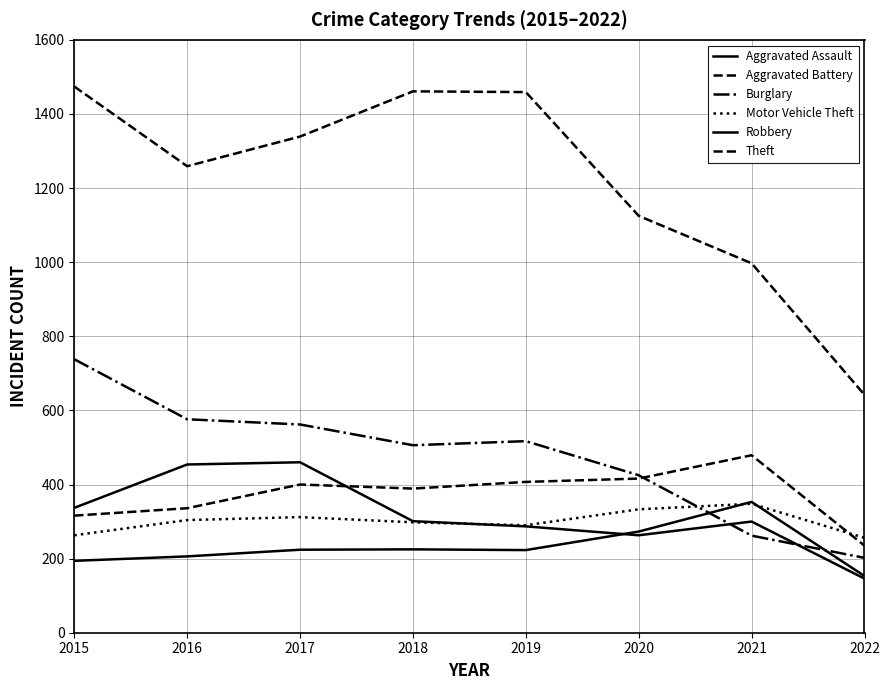

How many lines are shown in the chart?

6